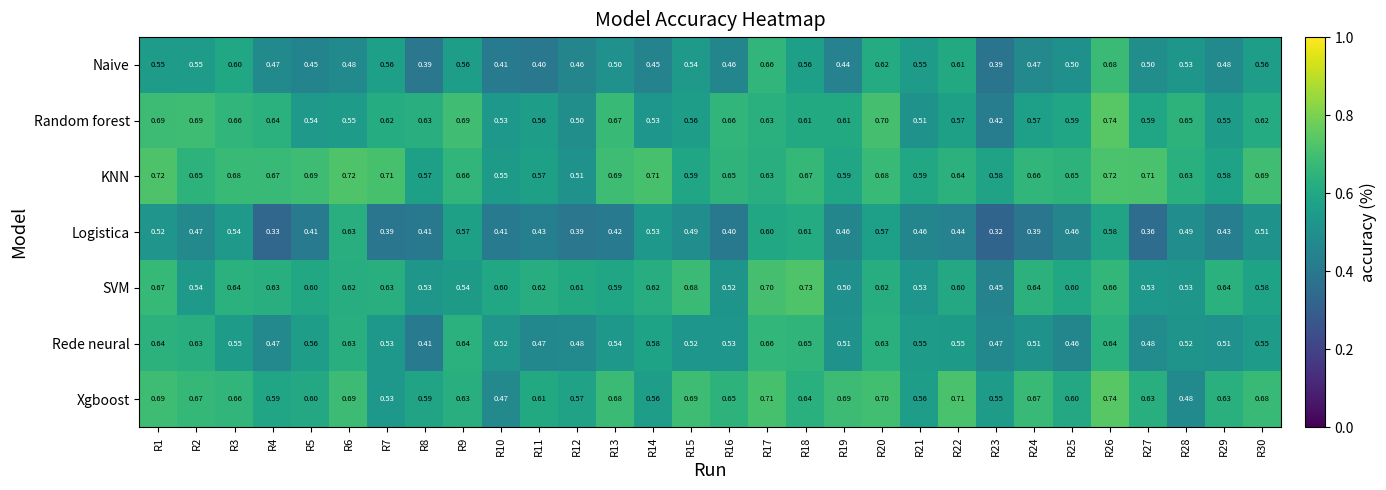

Which series has the largest total across all categories?

KNN